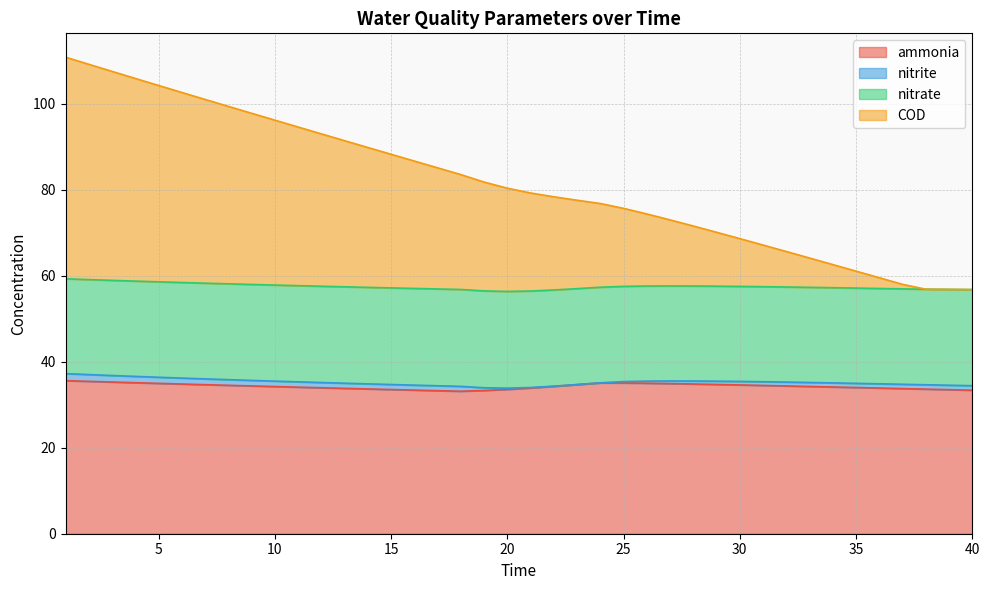

What is the value of the COD point at the 38th from the left?

56.9